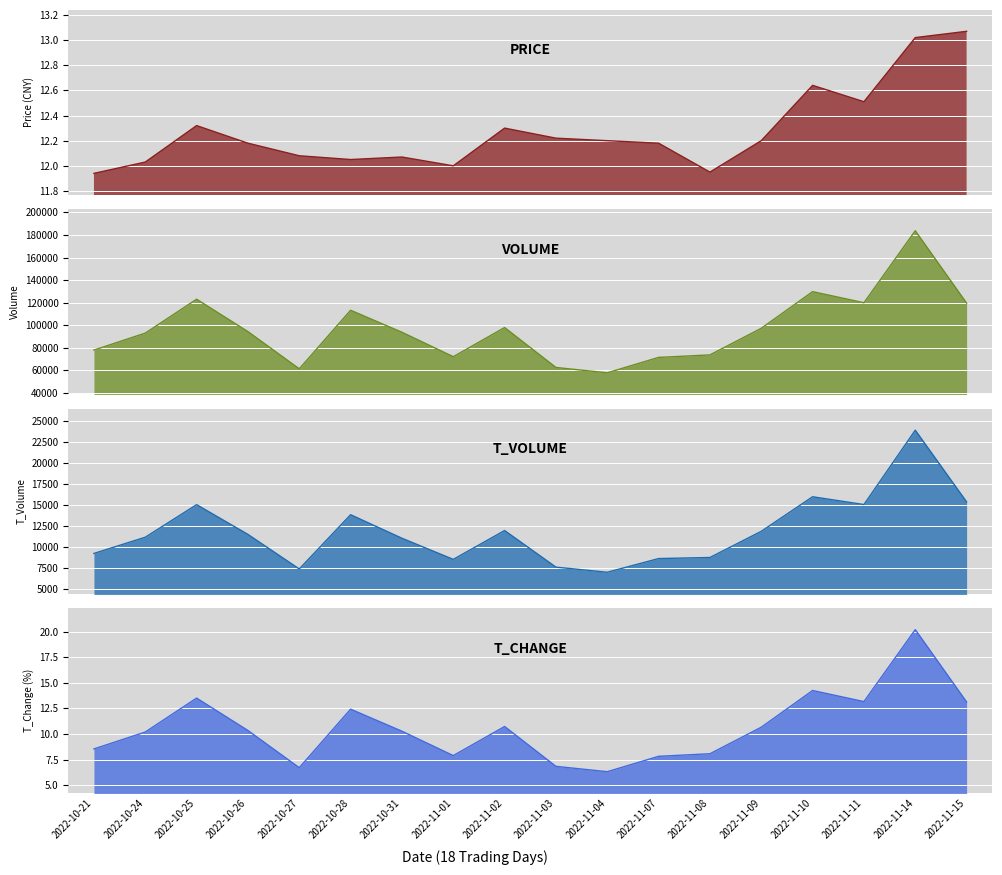

True or false: price and t_volume cross at least once.

False